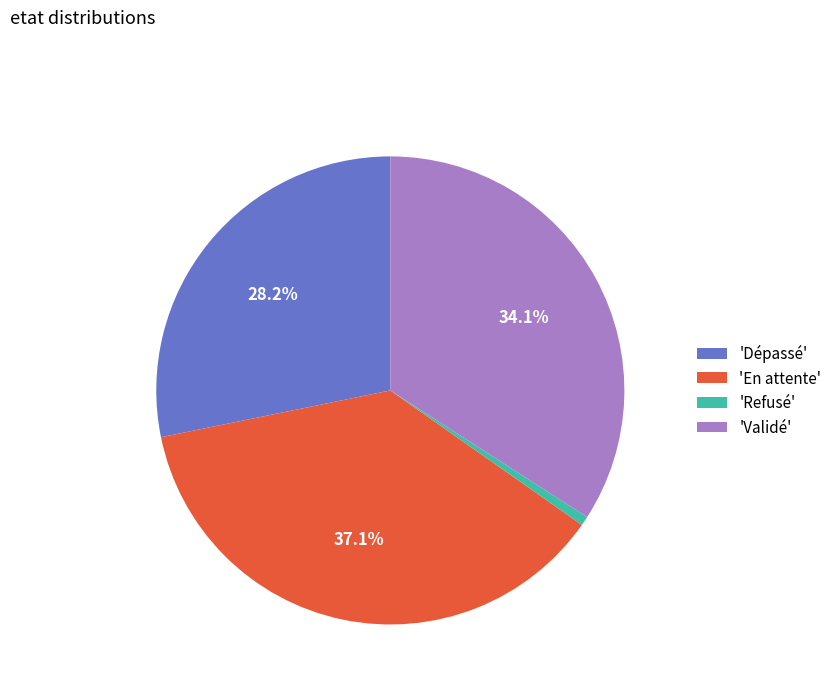

Which category has the biggest portion of the pie?

'En attente'